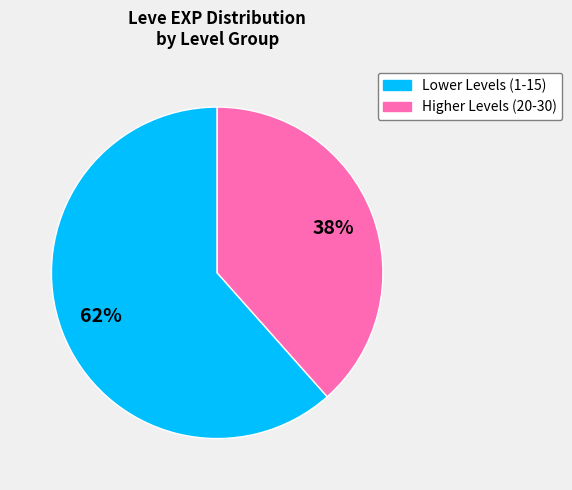

Is there a majority slice in this chart?

Yes